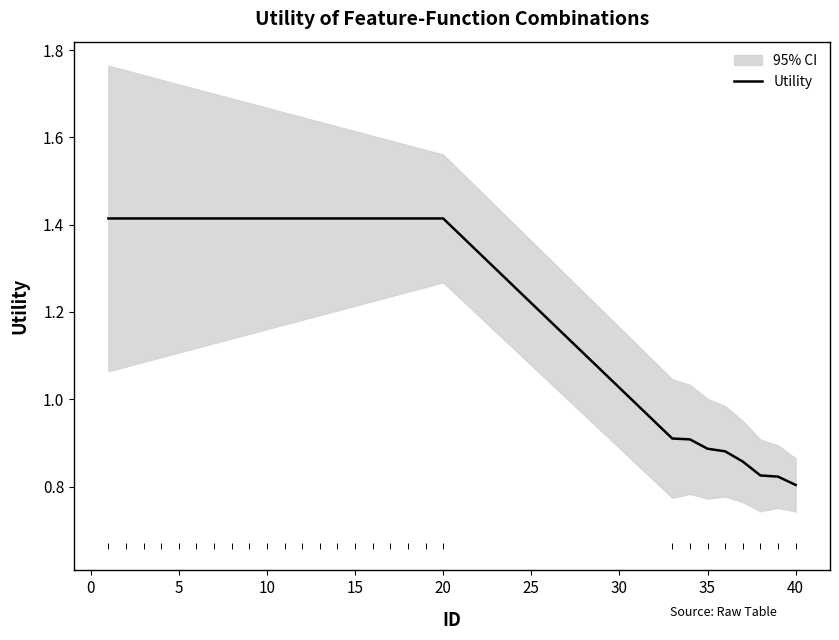

Reading right to left, extract all data points from this chart.

0.8	0.8	0.8	0.9	0.9	0.9	0.9	0.9	1.4	1.4	1.4	1.4	1.4	1.4	1.4	1.4	1.4	1.4	1.4	1.4	1.4	1.4	1.4	1.4	1.4	1.4	1.4	1.4